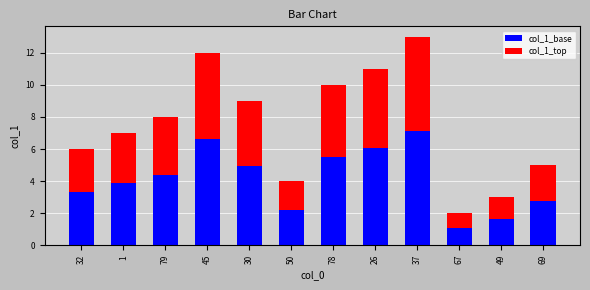

Is it true that col_1_base equals 3.9 at 1?

True